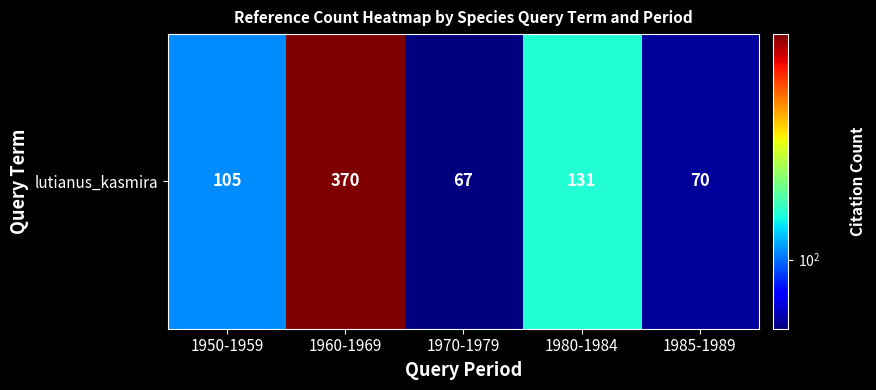

Between 1970-1979 and 1985-1989, which is larger?

1985-1989